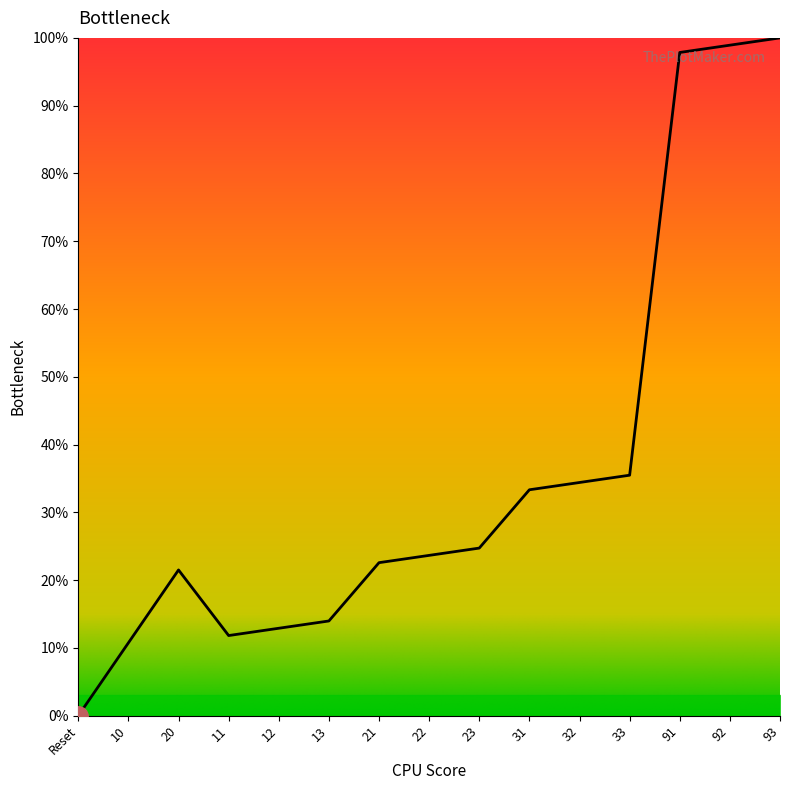

True or false: the data shows 5.6 at 21.

False